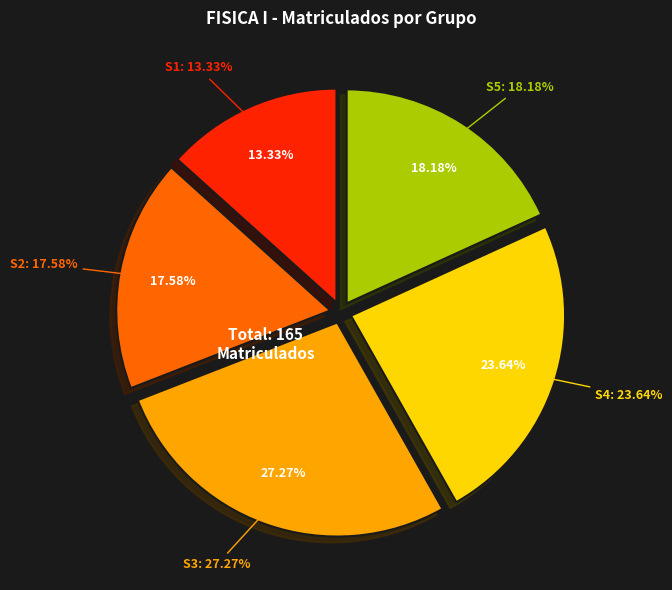

How many slices are in this pie chart?

5